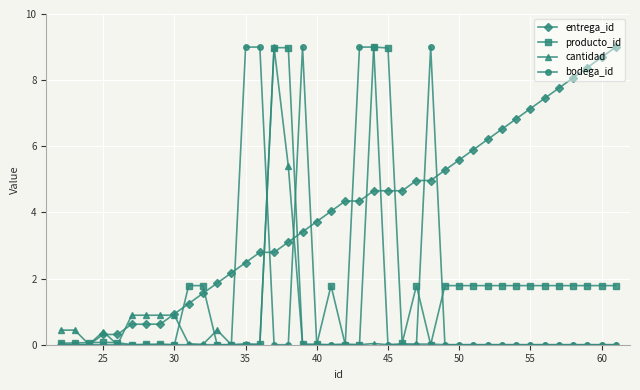

Which series has the largest total across all categories?

entrega_id